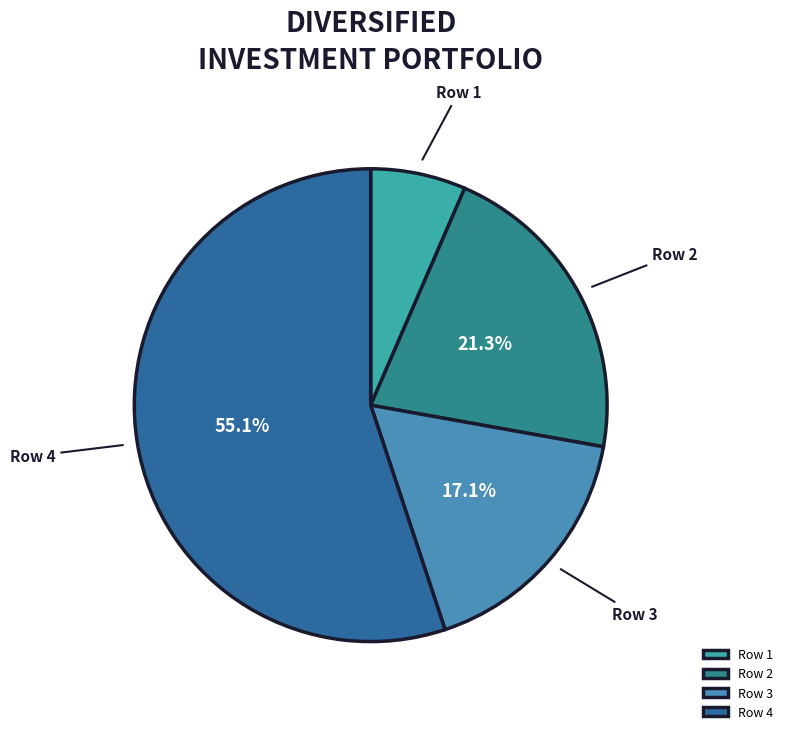

To the nearest percent, what is the difference between the largest and smallest slice percentages?

49%